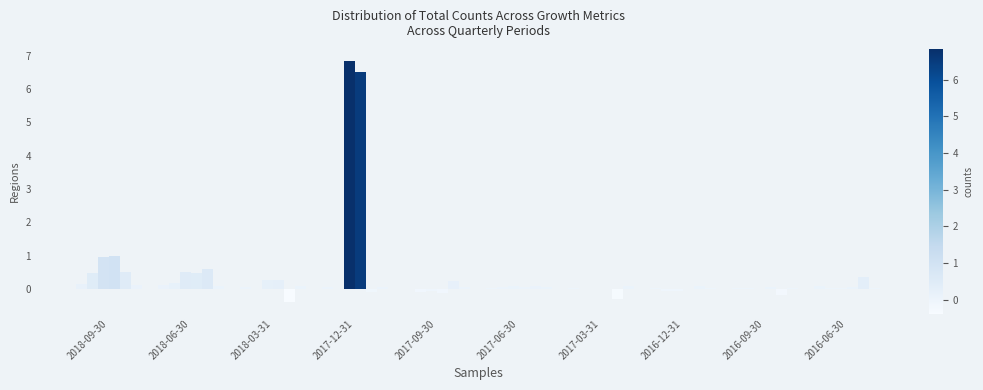

How many series are shown in this chart?

6